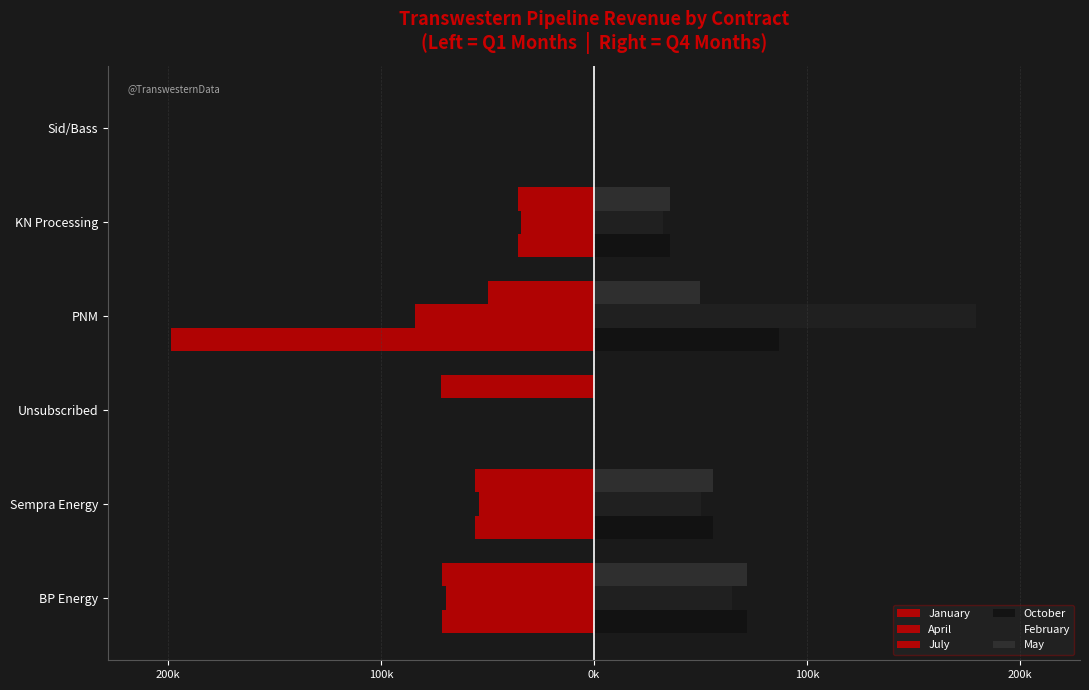

At how many categories does at least one series exceed 89?

1